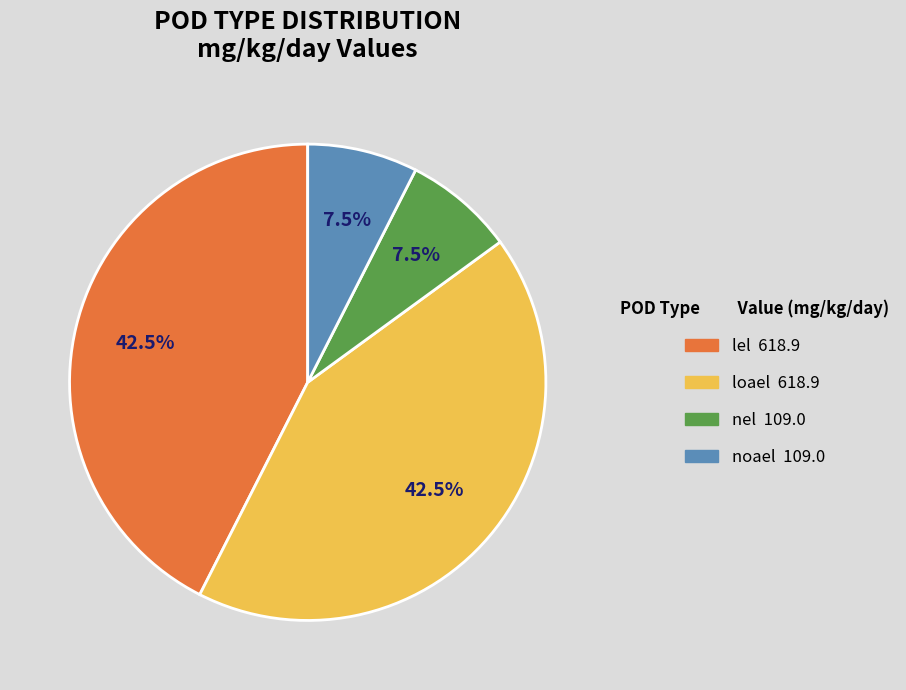

Between loael and nel, which is larger?

loael